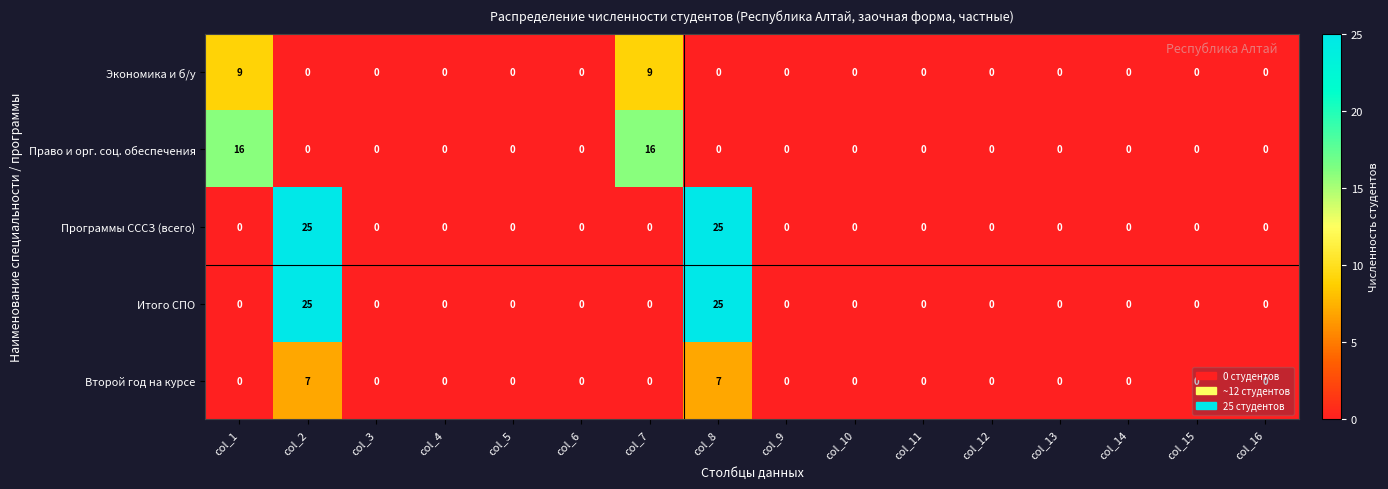

Is it true that Итого СПО equals 0 at col_11?

True